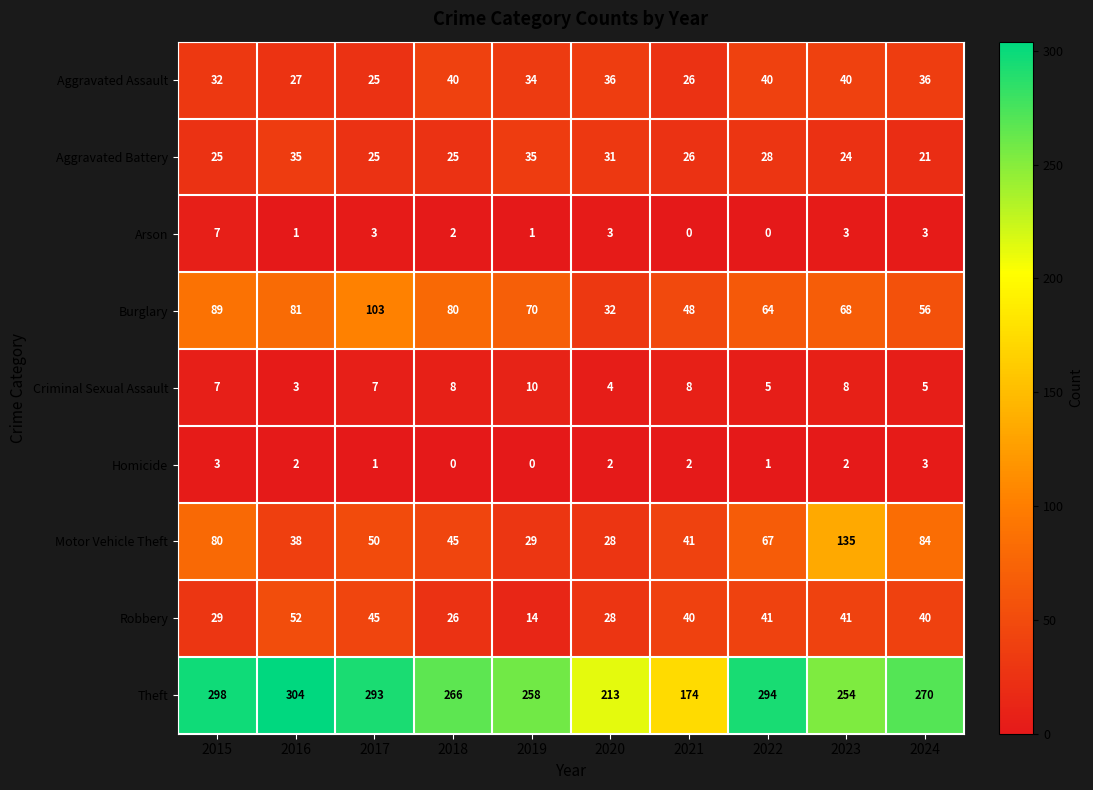

What is the sum of the Robbery values at 2024 and 2018?

66